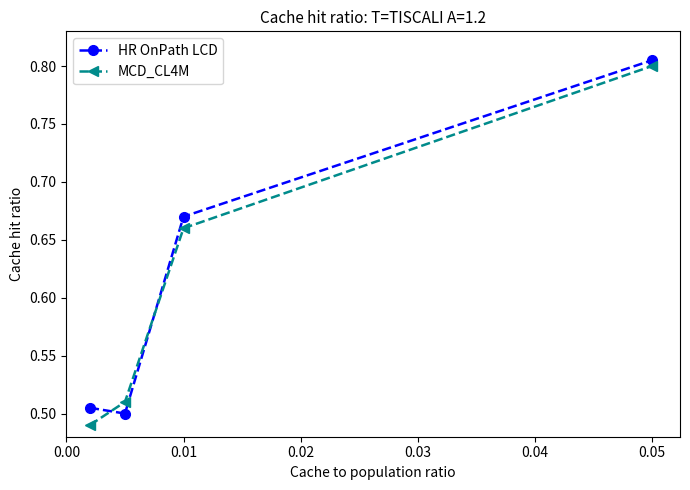

How many HR OnPath LCD values are between 0 and 1?

4